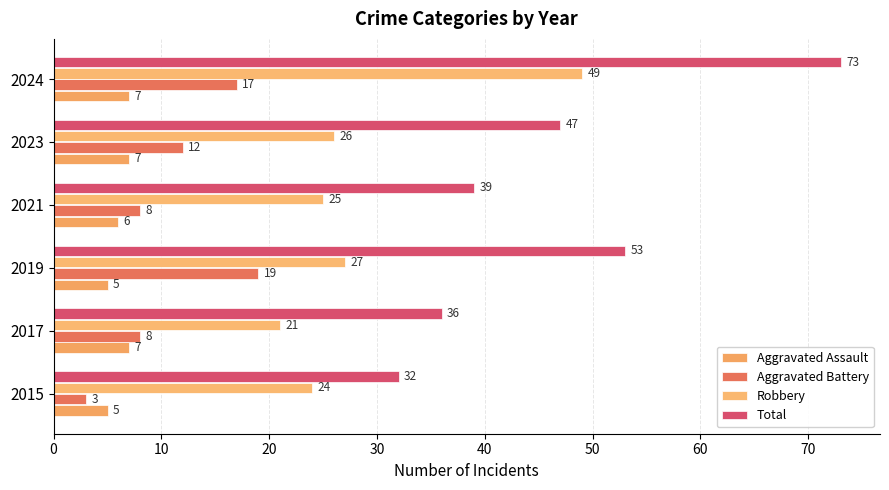

What is the sum of all Robbery values?

172